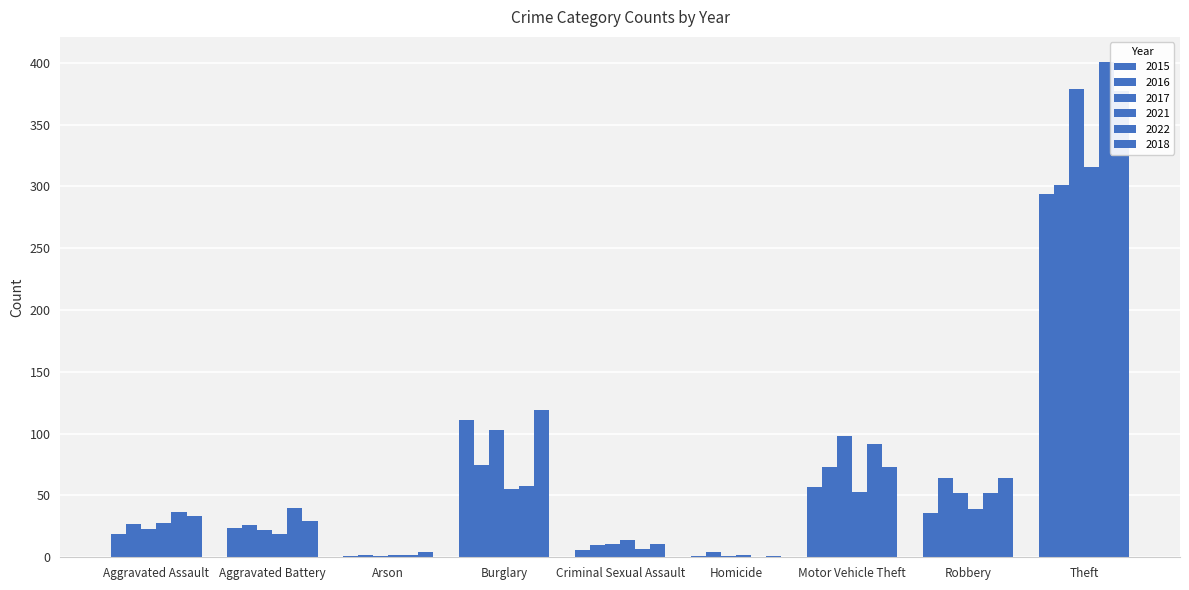

What is the label of the 7th bar from the left?

Motor Vehicle Theft